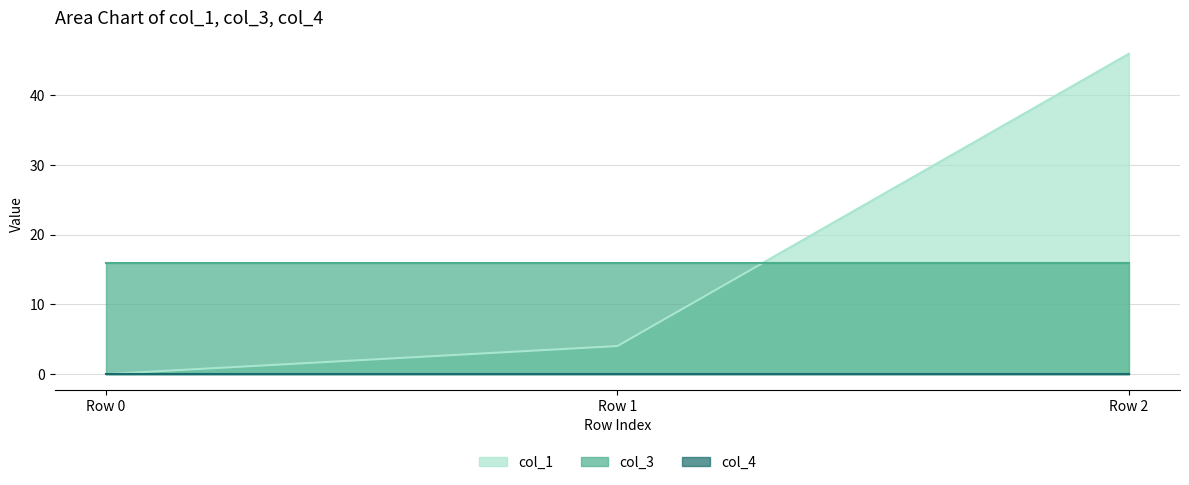

Read the col_3 value at Row 1.

16.0